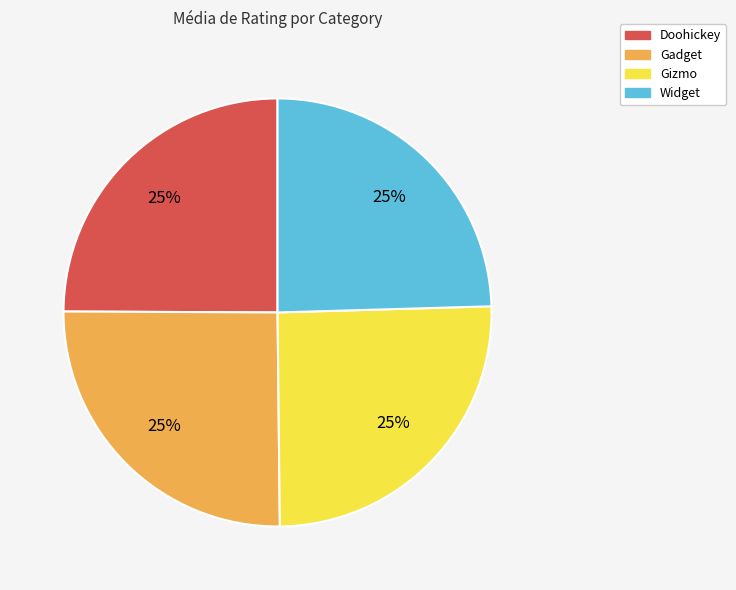

The Gadget slice represents 25% of the pie. True or false?

True